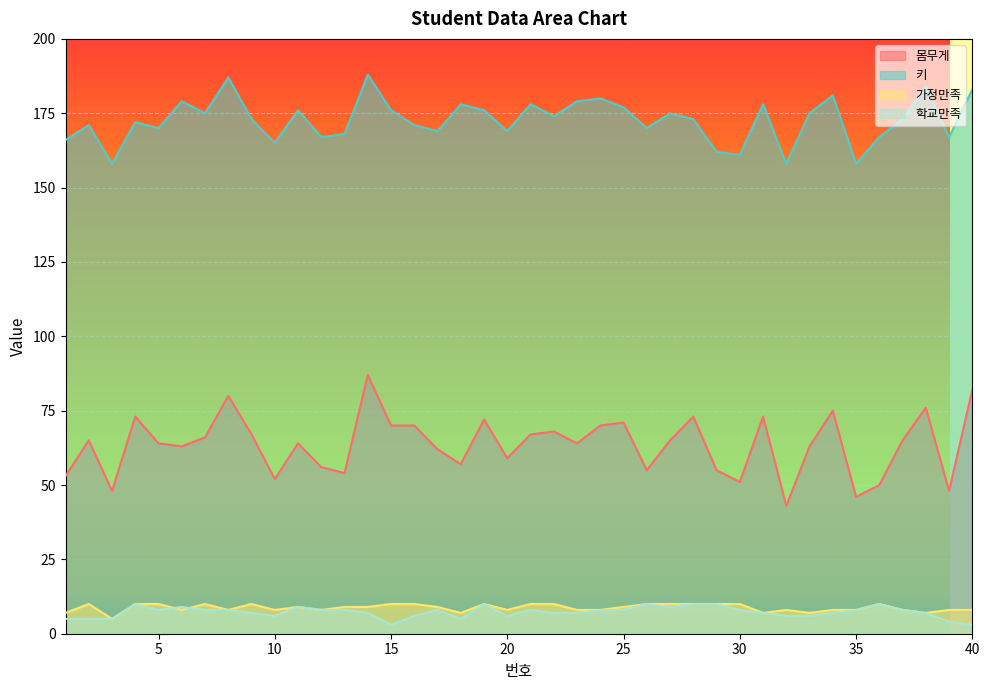

True or false: 키 and 몸무게 intersect in this chart.

False